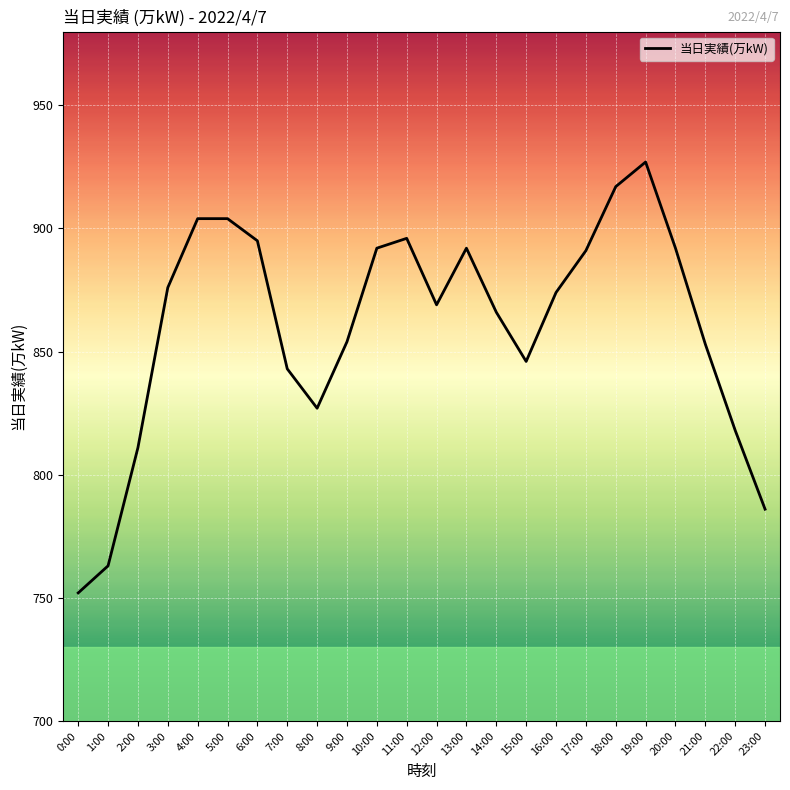

True or false: the data shows 175 at 15:00.

False